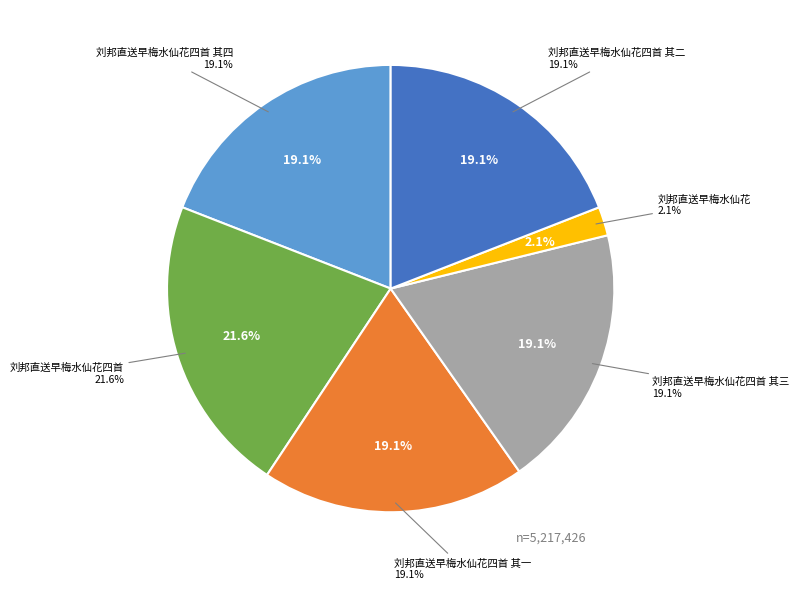

Does 刘邦直送早梅水仙花四首 其三 represent more than half of the total?

No